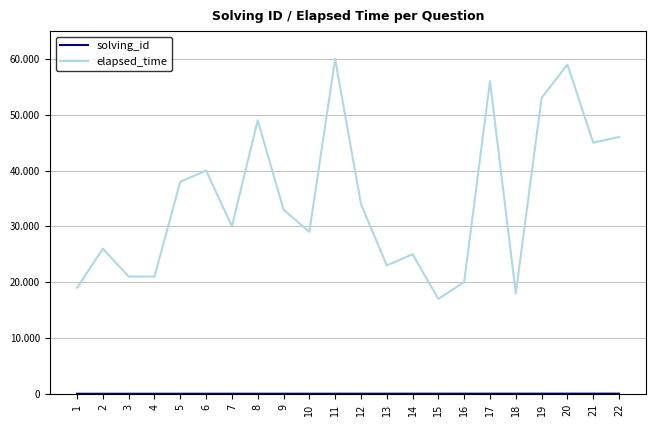

Does the chart display data point markers on the line(s)?

No